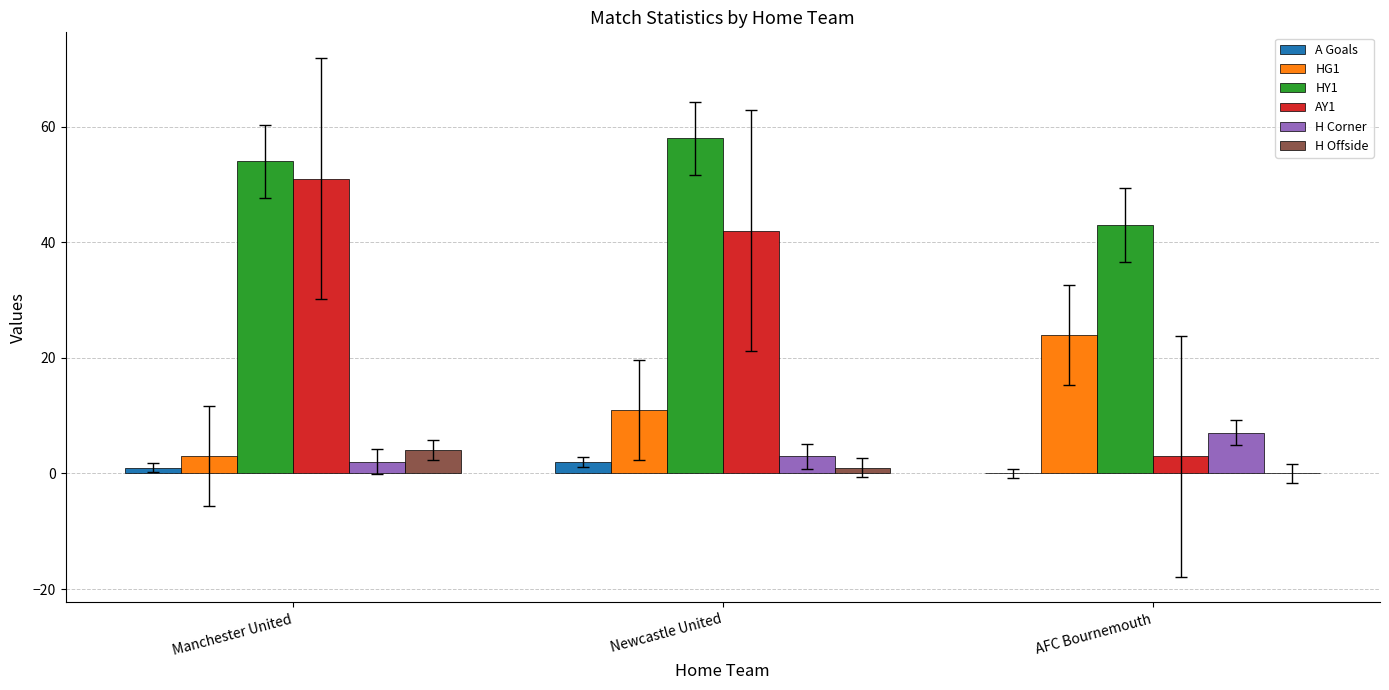

Which series has the largest total across all categories?

HY1